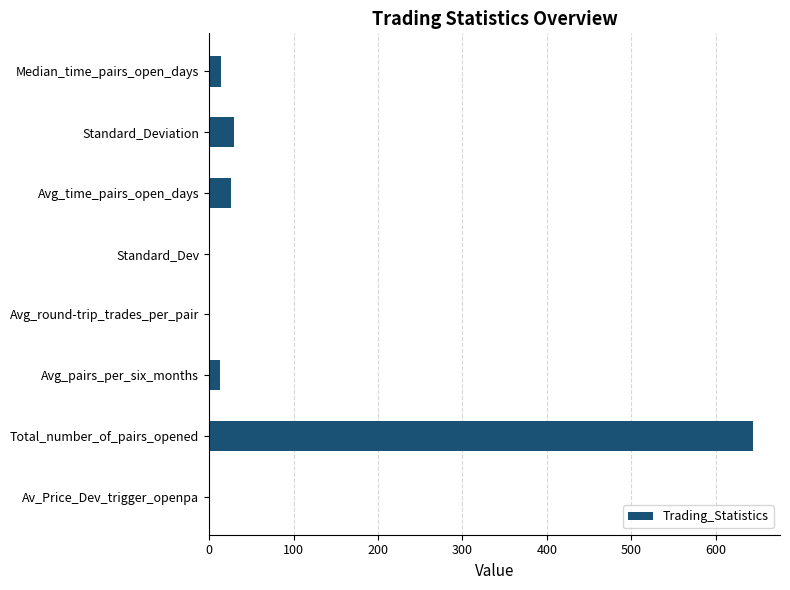

What is the greatest value displayed?

644.0